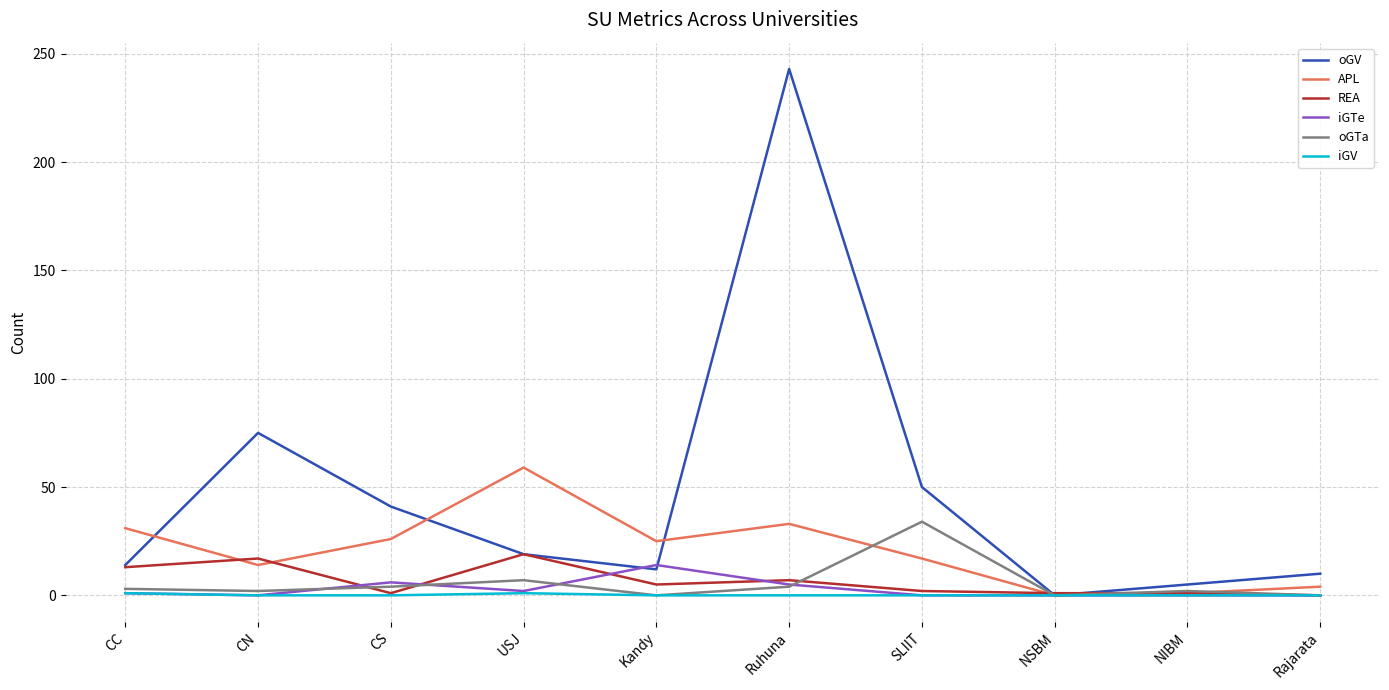

At which category does the chart reach its peak across all series?

Ruhuna